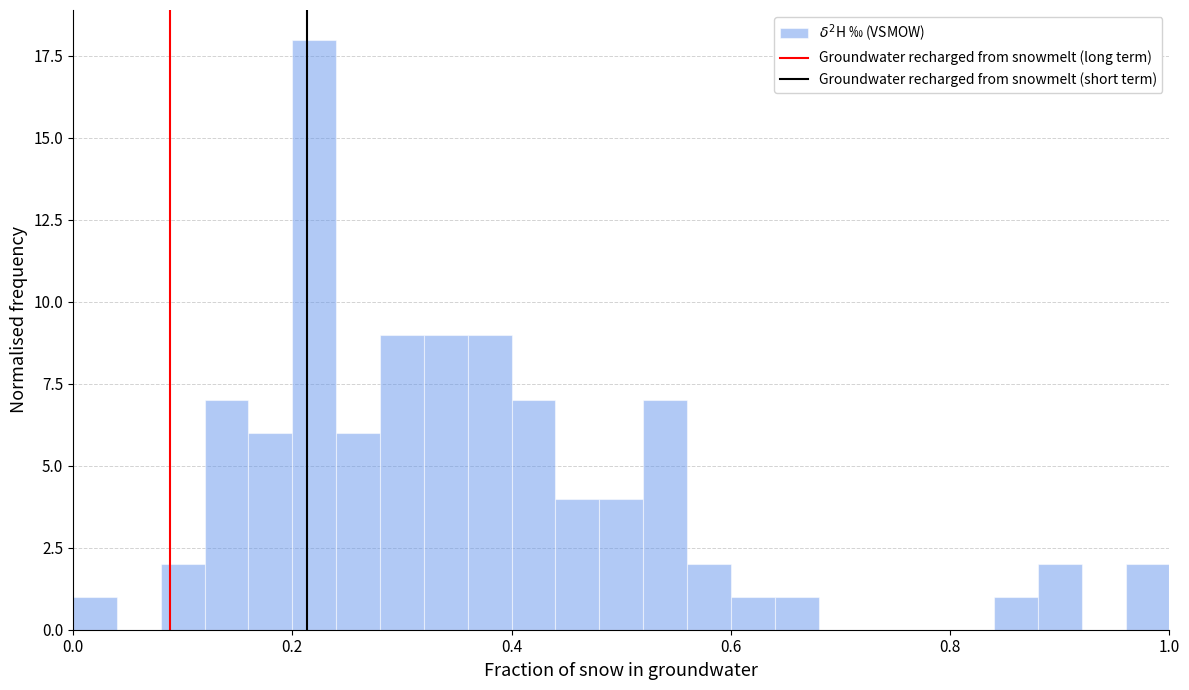

Read against the x-axis, roughly where is the centre of the tallest bar?

0.22